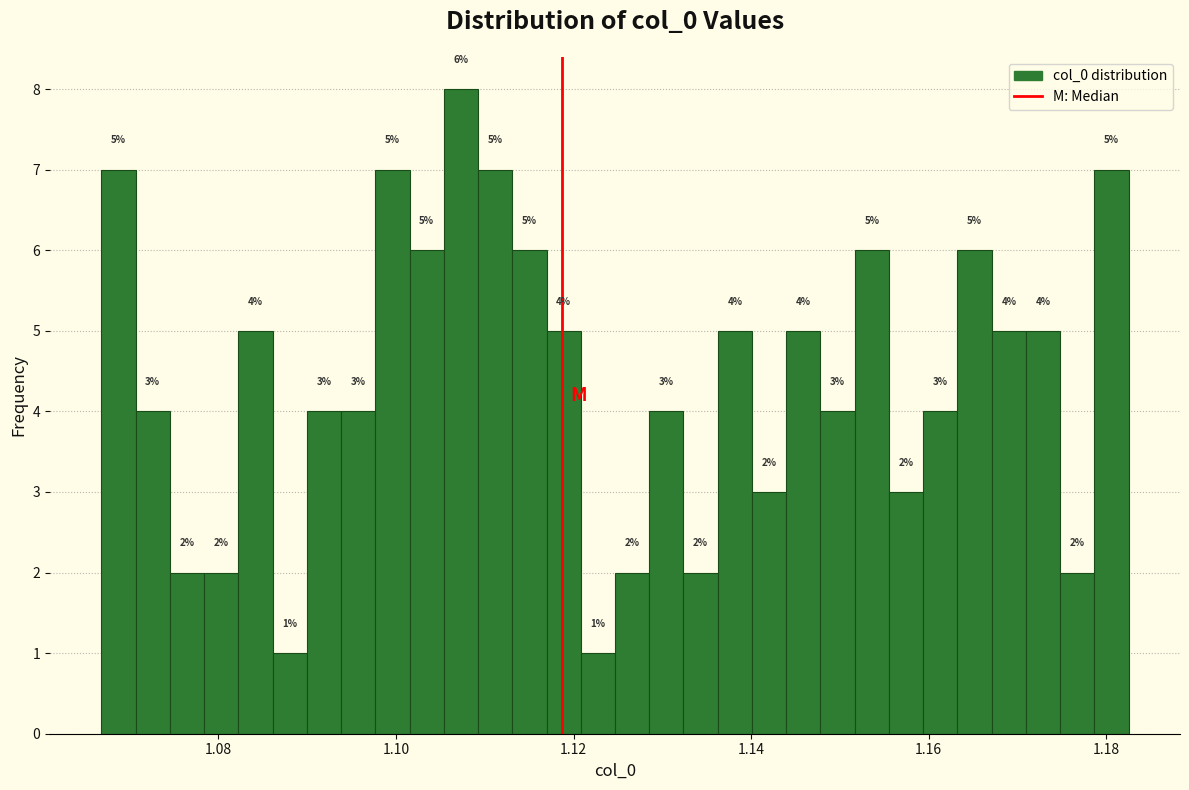

Around what value on the x-axis is the tallest bar? Give the approximate position of its centre, as read against the axis.

1.108